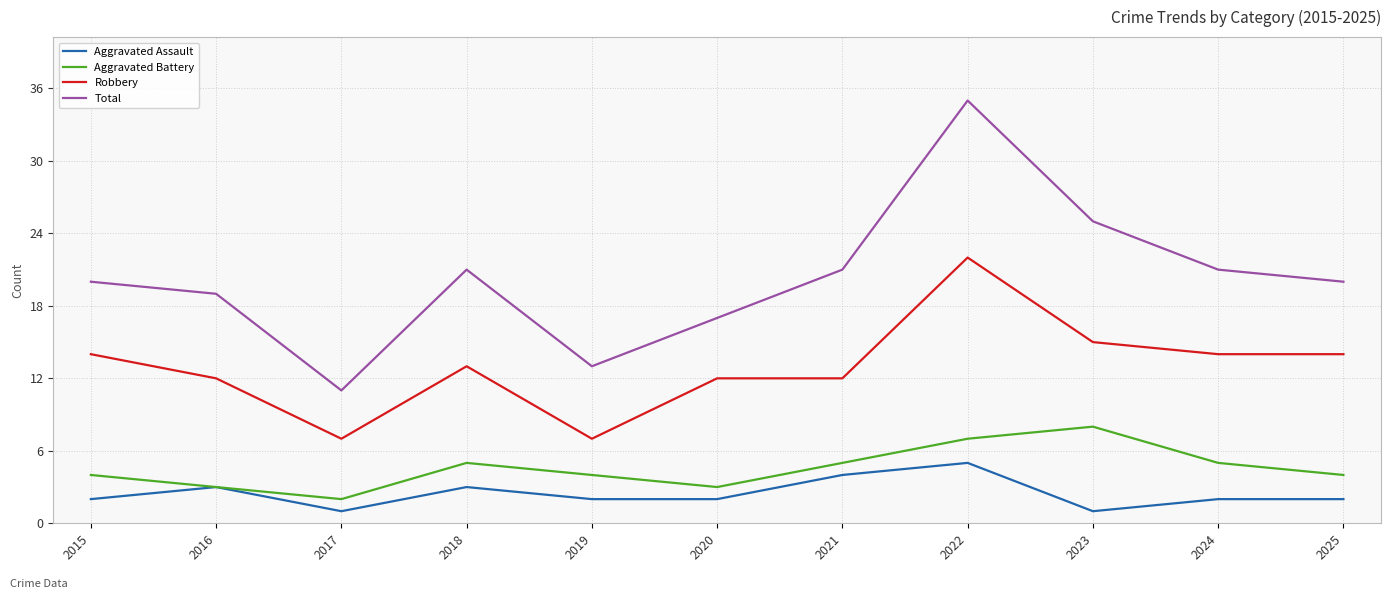

Which series has the largest range (max minus min)?

Total